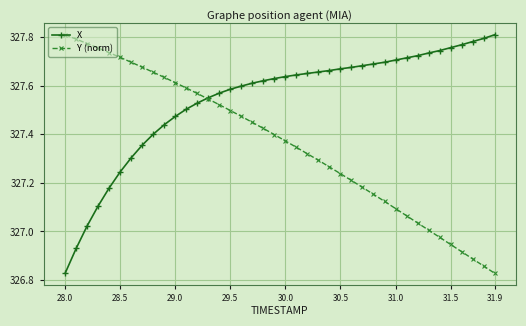

What is the difference between the second highest and minimum values in the Y (norm) series?

1.0